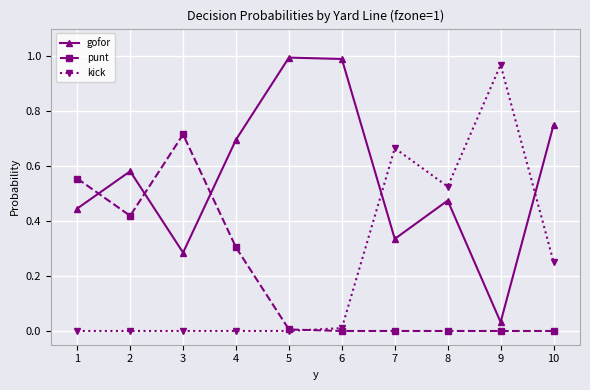

How many times do punt and gofor cross each other?

3